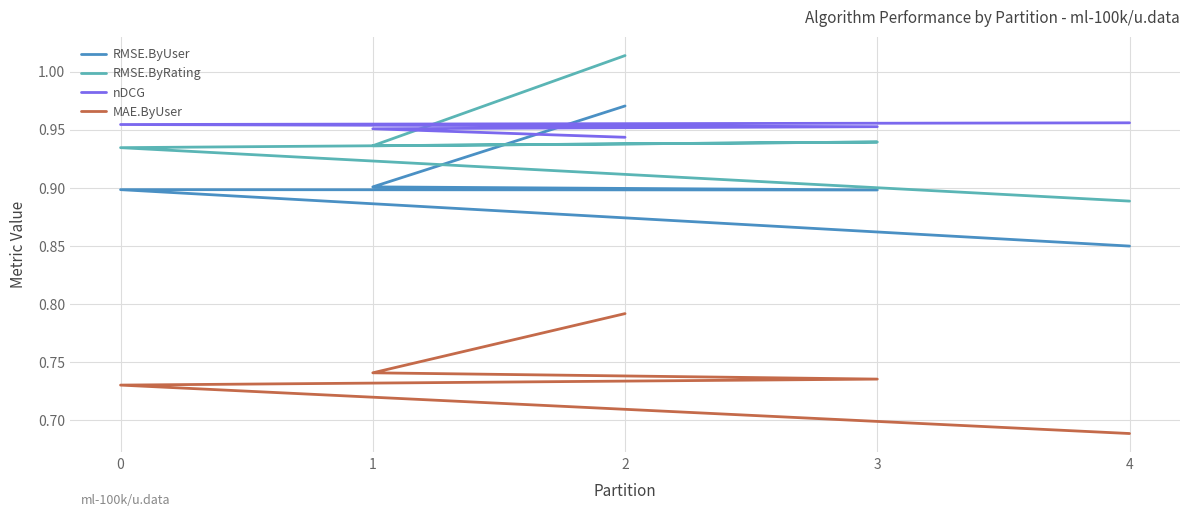

What is the difference between the highest and lowest values at 0?

0.2